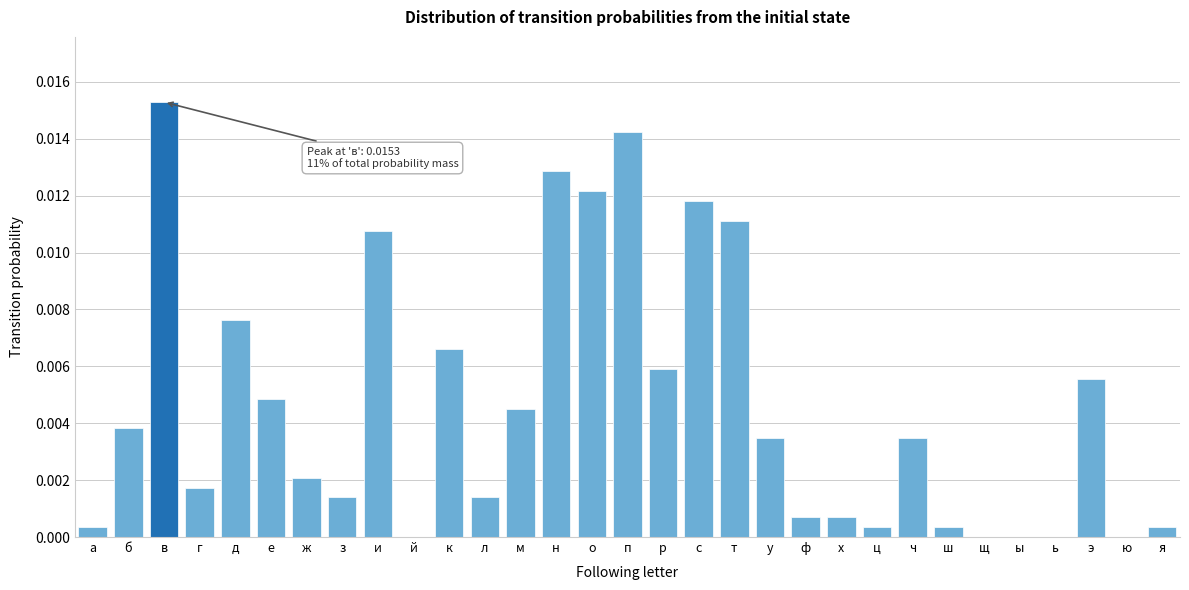

Between ю and с, which is larger?

с